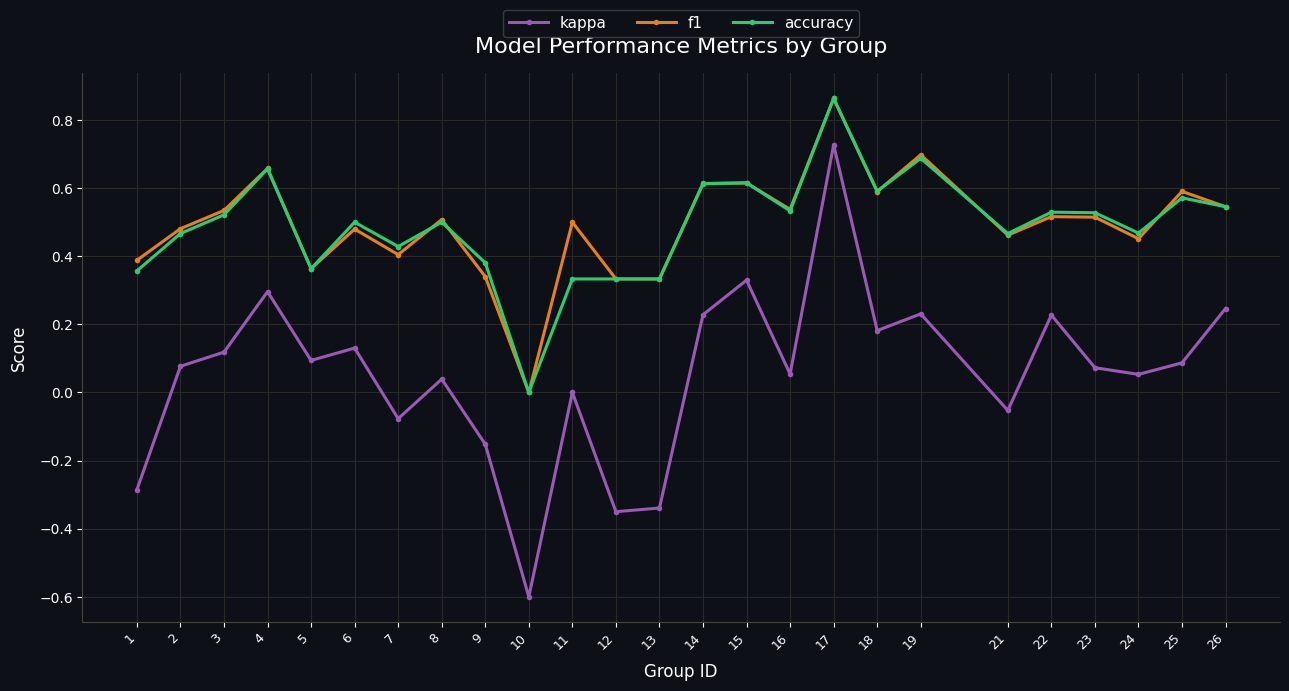

Which category has the highest value in the f1 series?

17